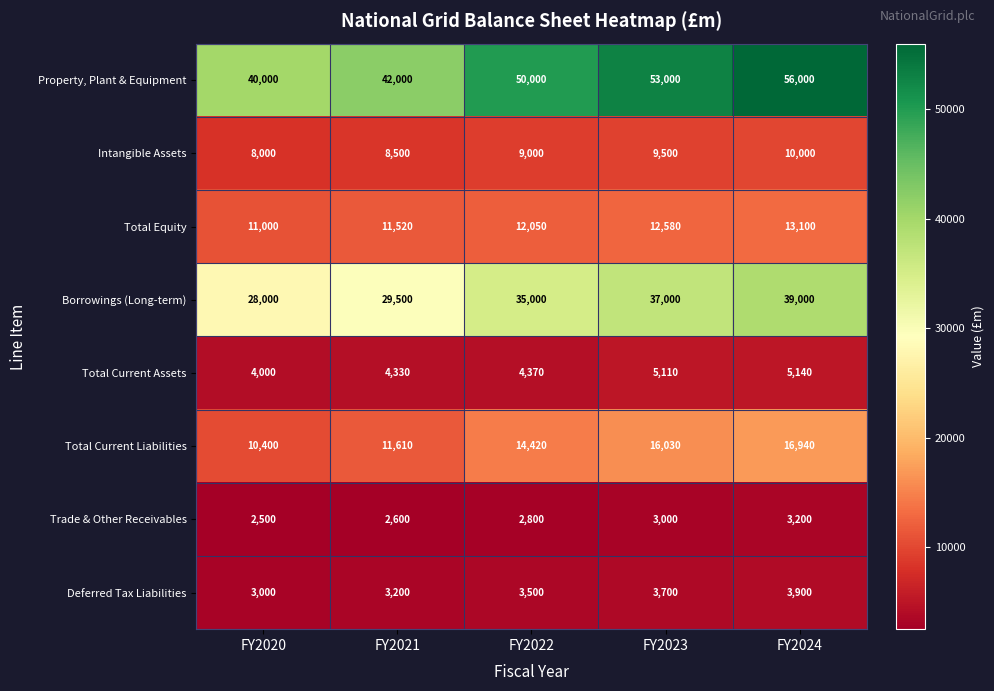

What is the difference between the highest and lowest values at FY2021?

39400